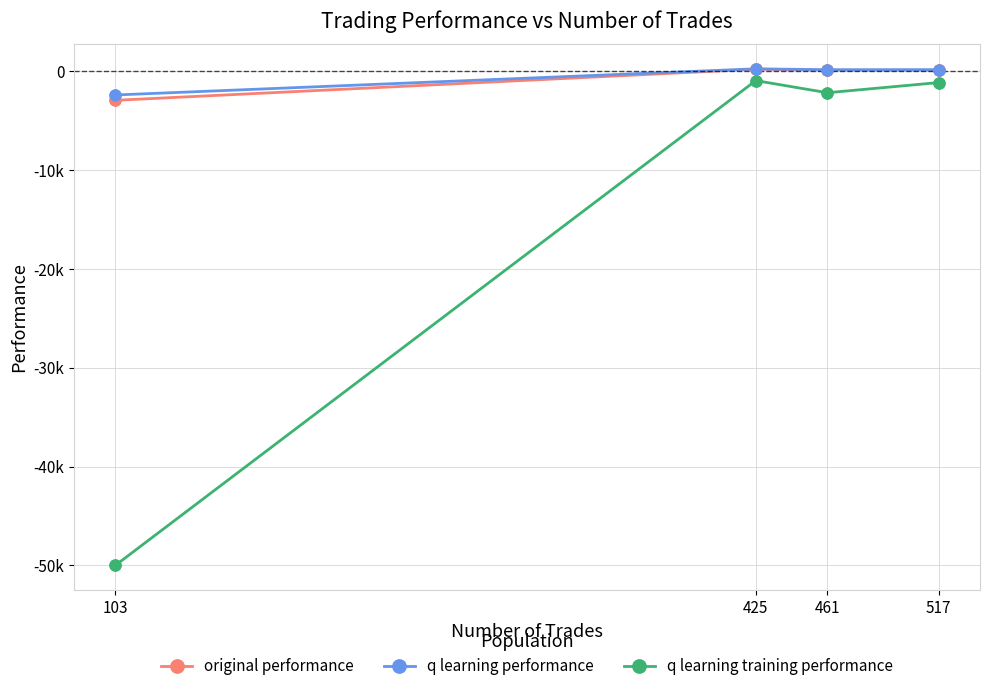

Is the value of q learning training performance at 461 greater than the value of q learning performance at 425?

No